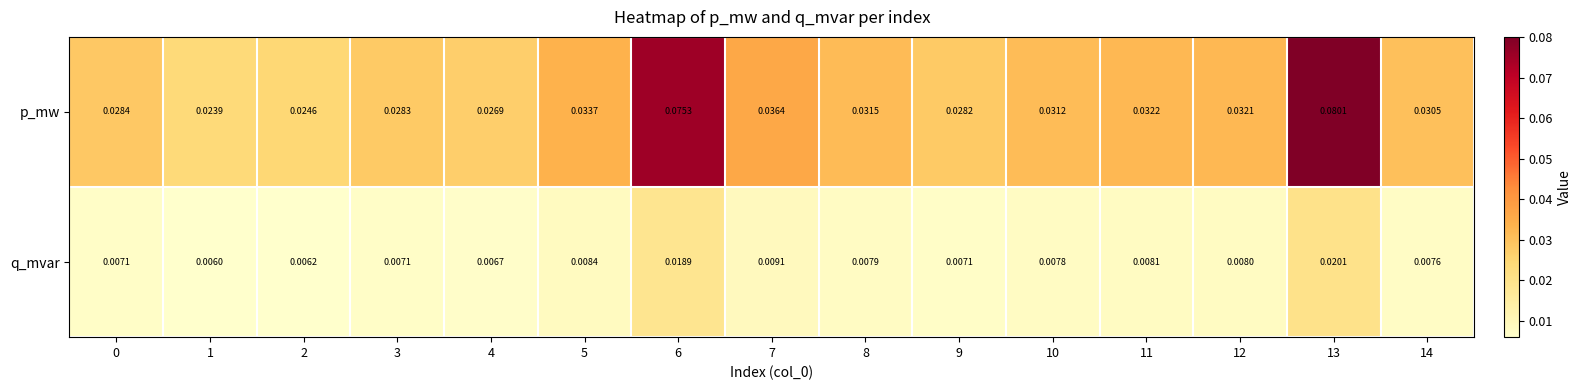

How many distinct data groups are displayed?

2